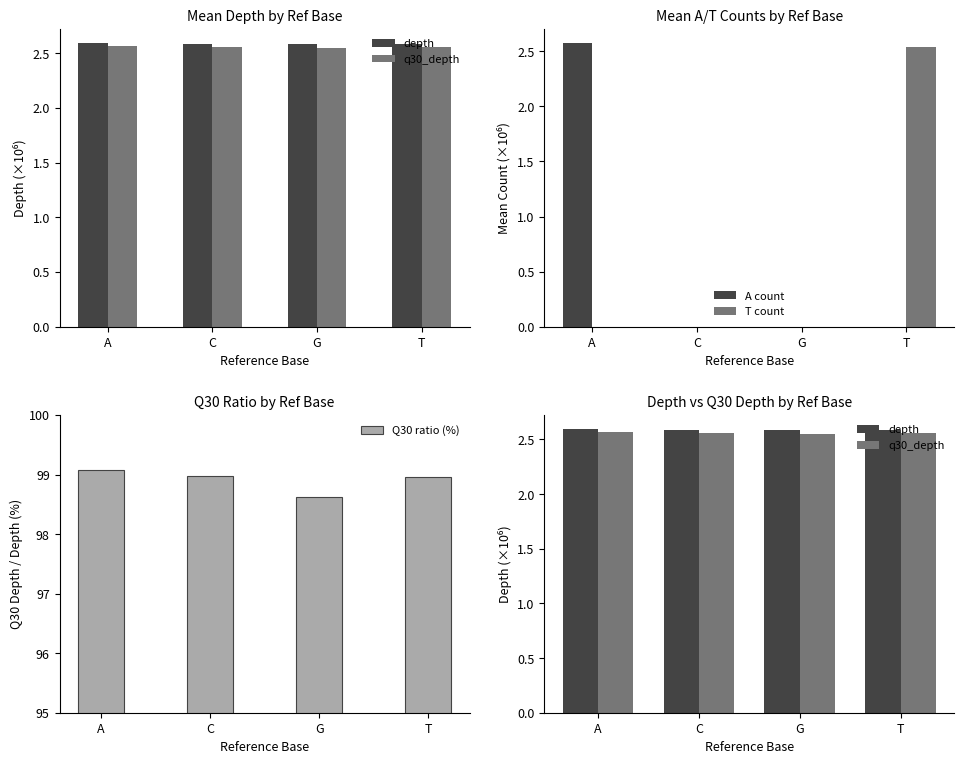

What are all the series names shown in the legend?

depth, q30_depth, A count, T count, Q30 ratio (%)